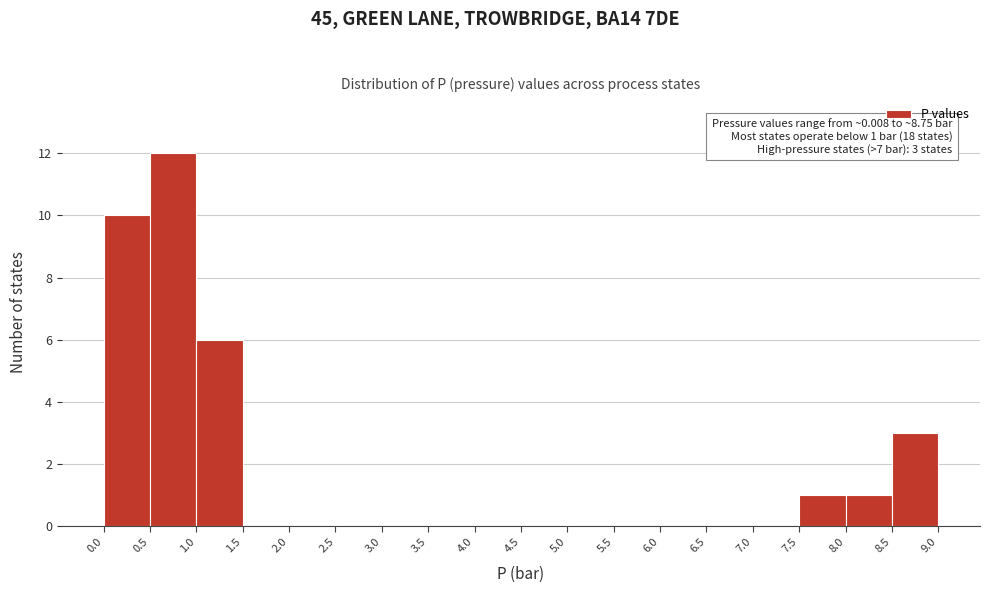

Over which range of the x-axis is the bar tallest?

0.5 to 1.0